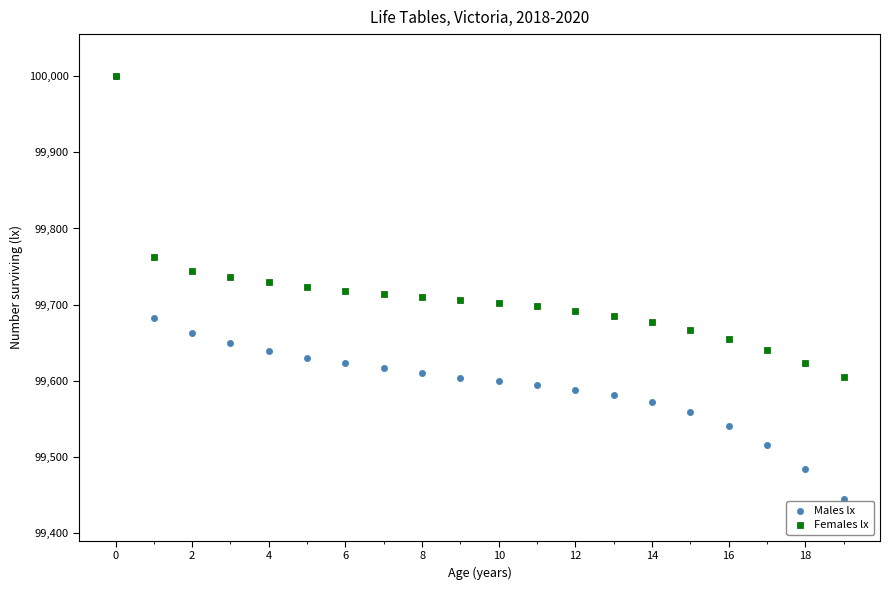

In the Females lx series, what Y value is closest to 99802?

99762